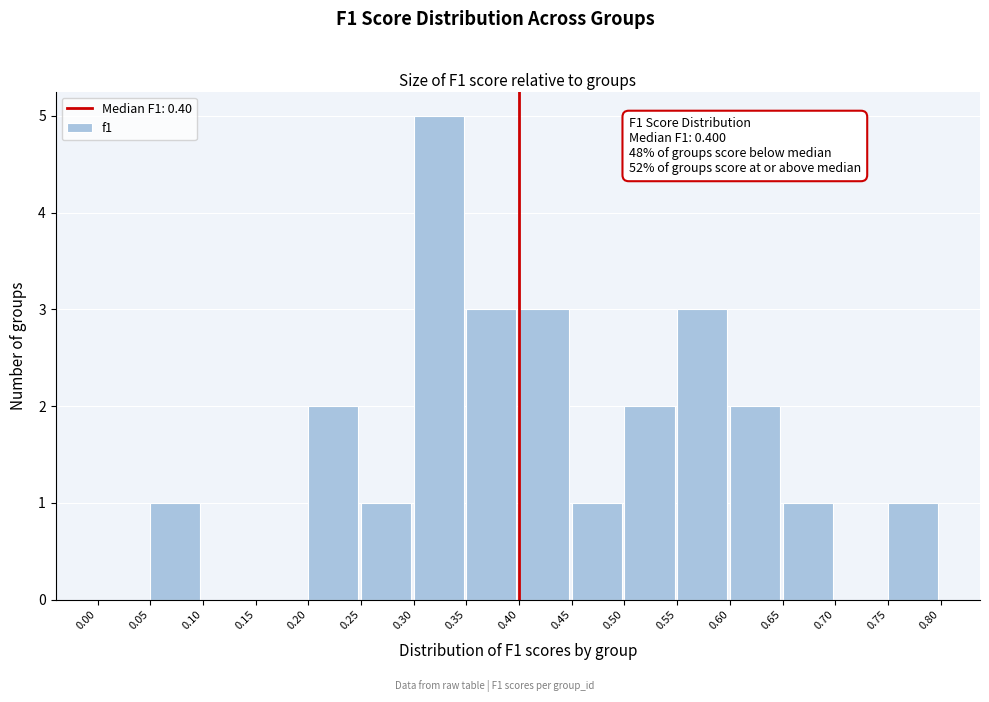

Over which range of the x-axis is the bar tallest?

0.30 to 0.35